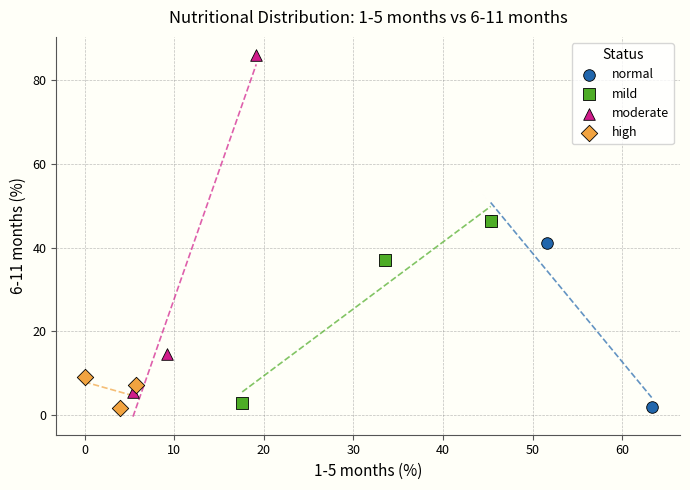

Which series has the largest Y range (max minus min)?

moderate